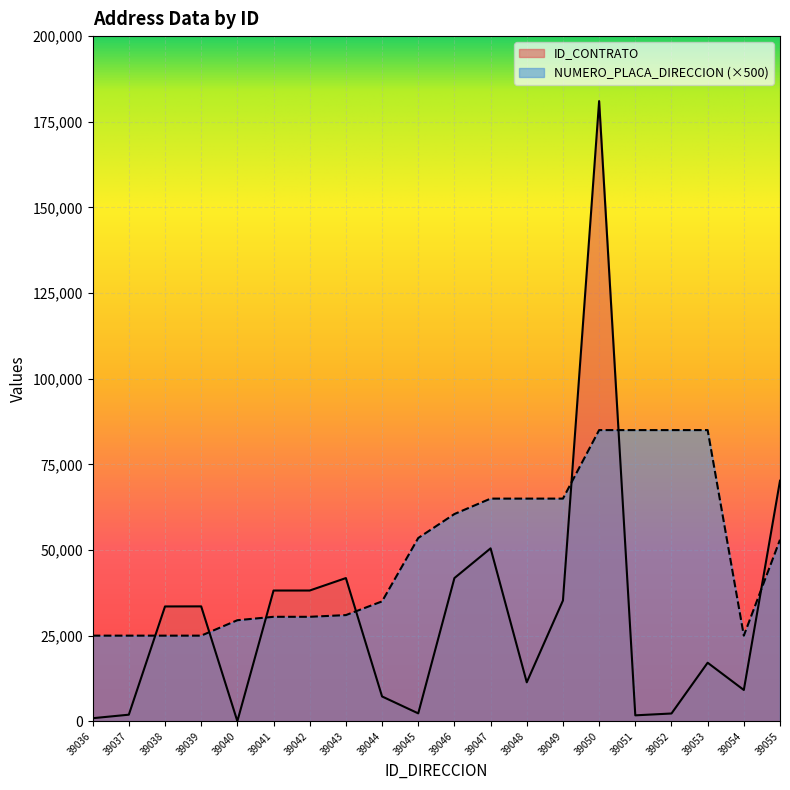

What is the greatest value displayed?

181030